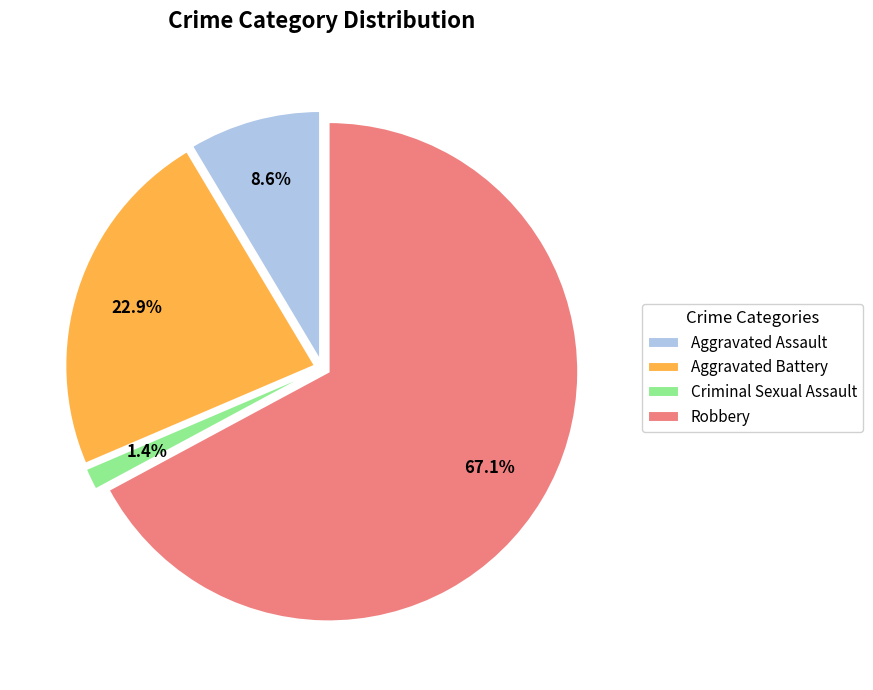

Approximately how many times larger is the value at Criminal Sexual Assault compared to Robbery?

0.0